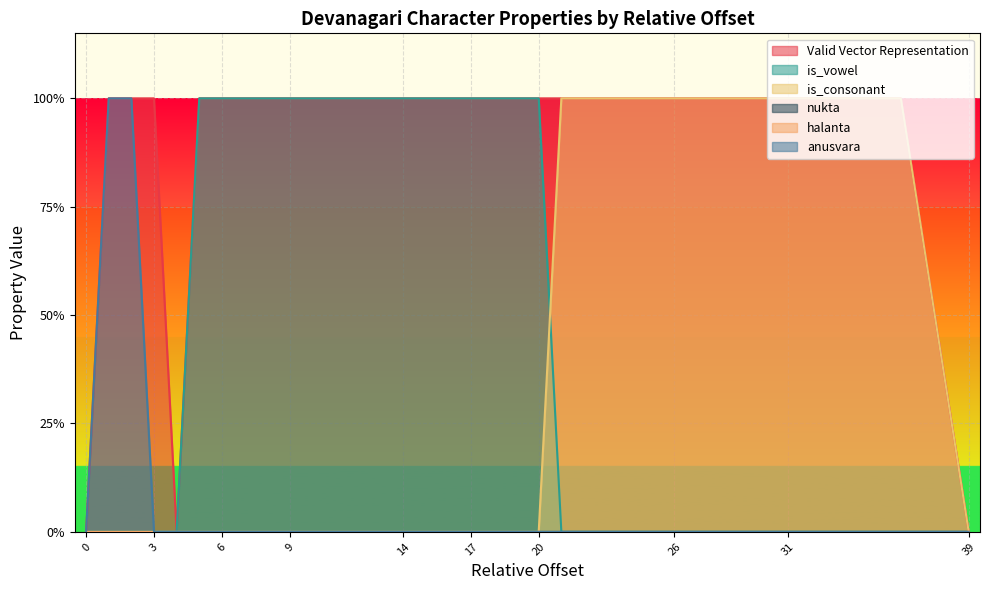

What is the sum of the anusvara values at 15 and 1?

1